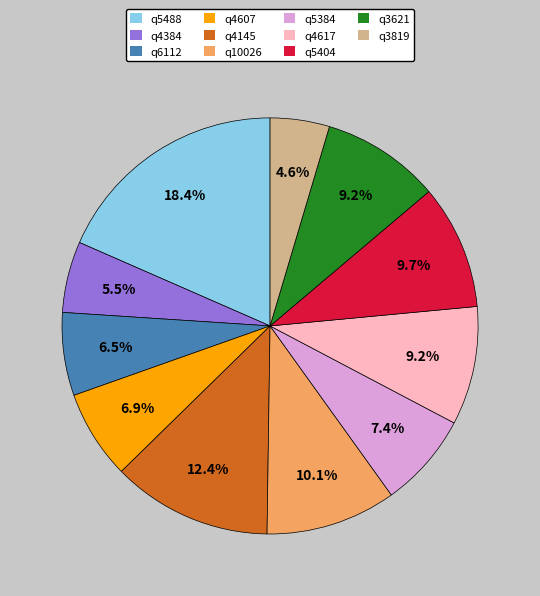

What is the largest slice in the pie chart?

q5488